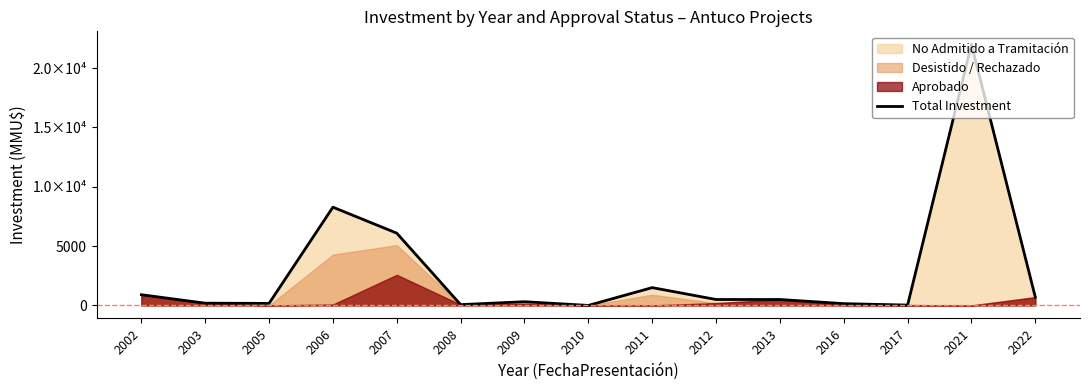

Reading left to right, what are all the values shown in this chart?

2002=902	2003=190	2005=170	2006=8280	2007=6091	2008=67	2009=313	2010=0	2011=1500	2012=500	2013=500	2016=150	2017=30	2021=22000	2022=700